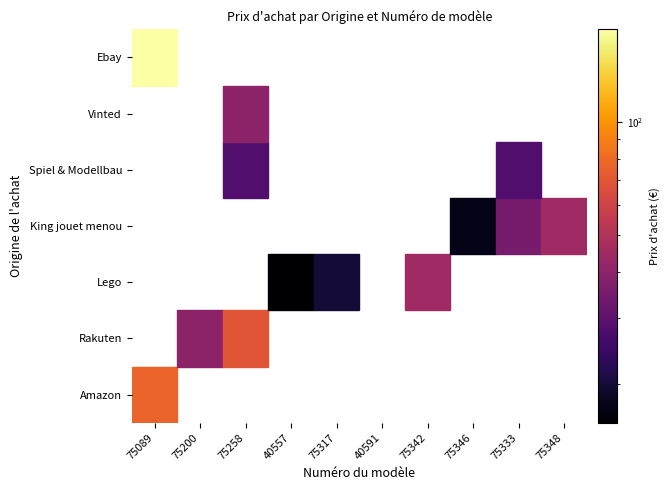

Count the number of data series in this chart.

7